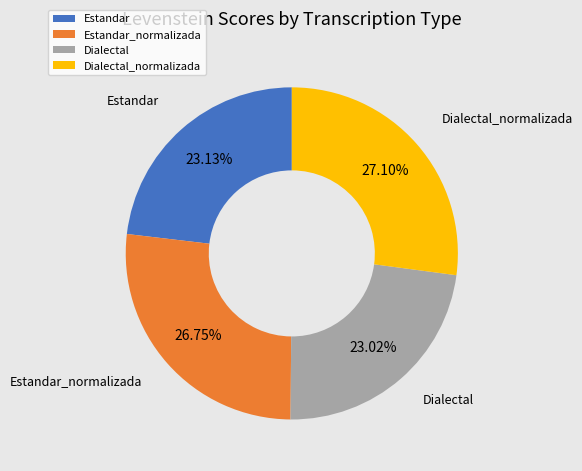

What percentage is NOT represented by Dialectal?

77.0%